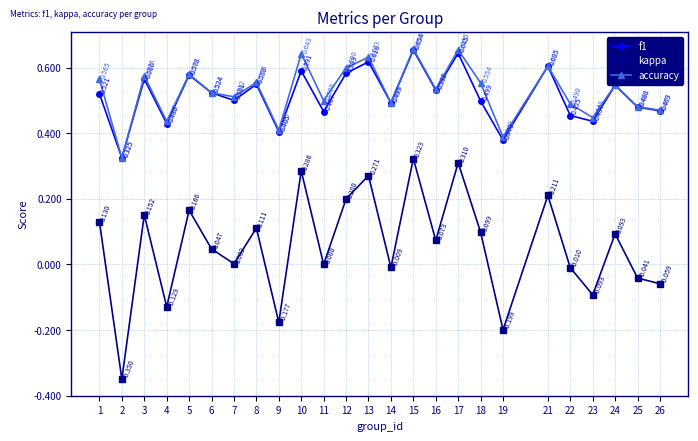

What is the difference between the highest and lowest values at 23?

0.5